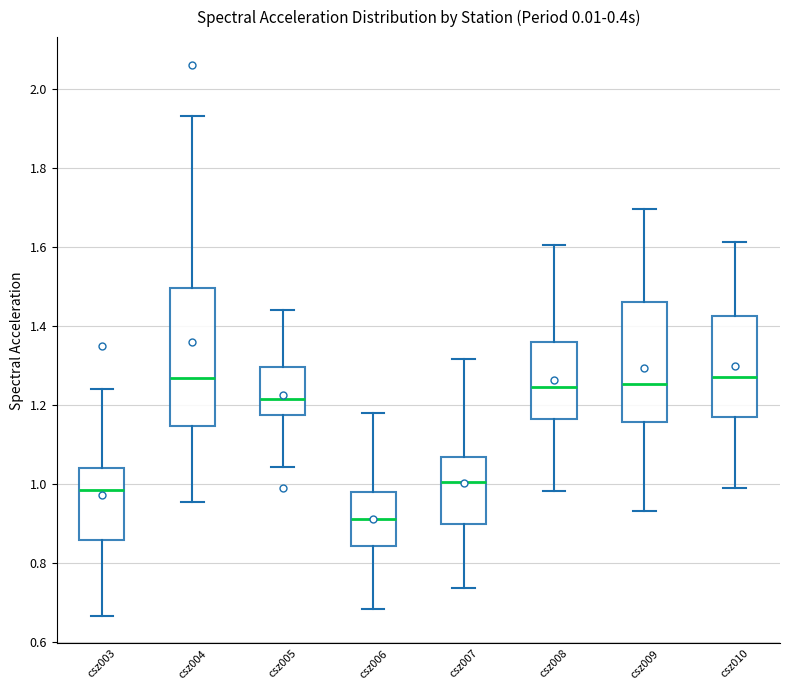

Reading left to right, read every box against the y-axis: the position of its median line, the range the box covers, and the ends of its whiskers. The values are not printed on the chart, so give them approximately, as read against the axis.

csz003: median 0.98, box 0.86 to 1.04, whiskers 0.66 to 1.24
csz004: median 1.26, box 1.14 to 1.50, whiskers 0.96 to 1.94
csz005: median 1.22, box 1.18 to 1.30, whiskers 1.04 to 1.44
csz006: median 0.92, box 0.84 to 0.98, whiskers 0.68 to 1.18
csz007: median 1.00, box 0.90 to 1.06, whiskers 0.74 to 1.32
csz008: median 1.24, box 1.16 to 1.36, whiskers 0.98 to 1.60
csz009: median 1.26, box 1.16 to 1.46, whiskers 0.94 to 1.70
csz010: median 1.26, box 1.16 to 1.42, whiskers 1.00 to 1.62